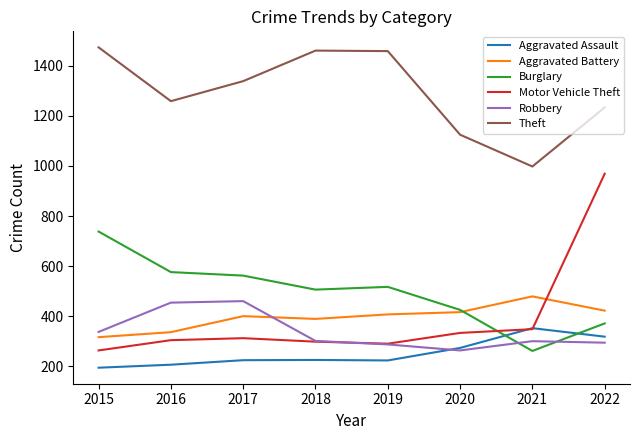

Which series has the largest range (max minus min)?

Motor Vehicle Theft